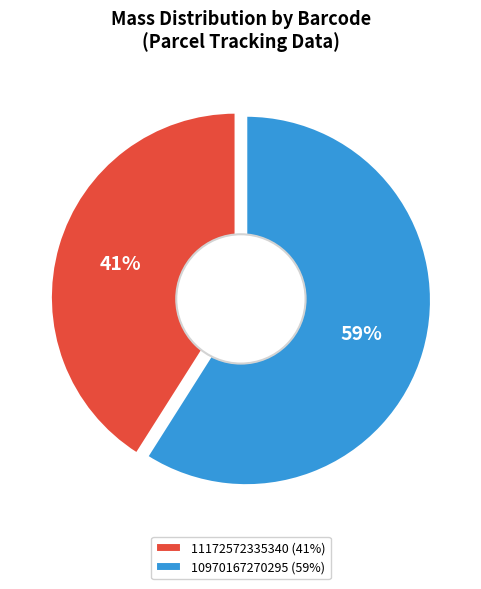

Rank the categories by value from lowest to highest.

11172572335340, 10970167270295